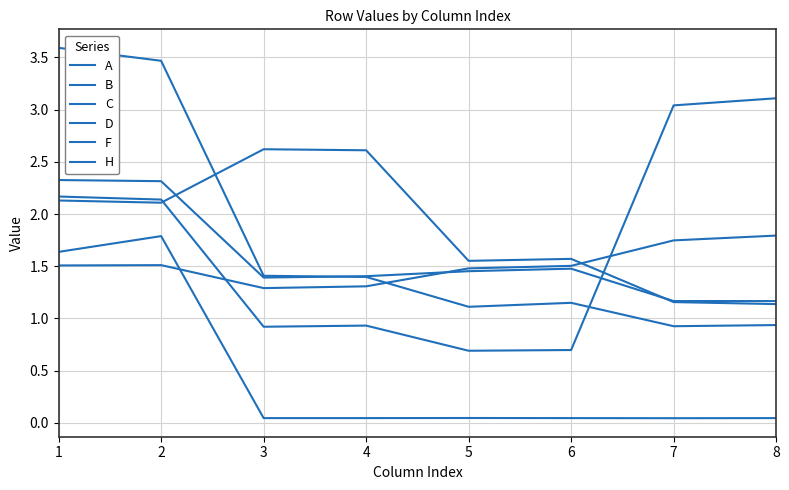

What is the difference between the maximum and minimum values in the C series?

2.7